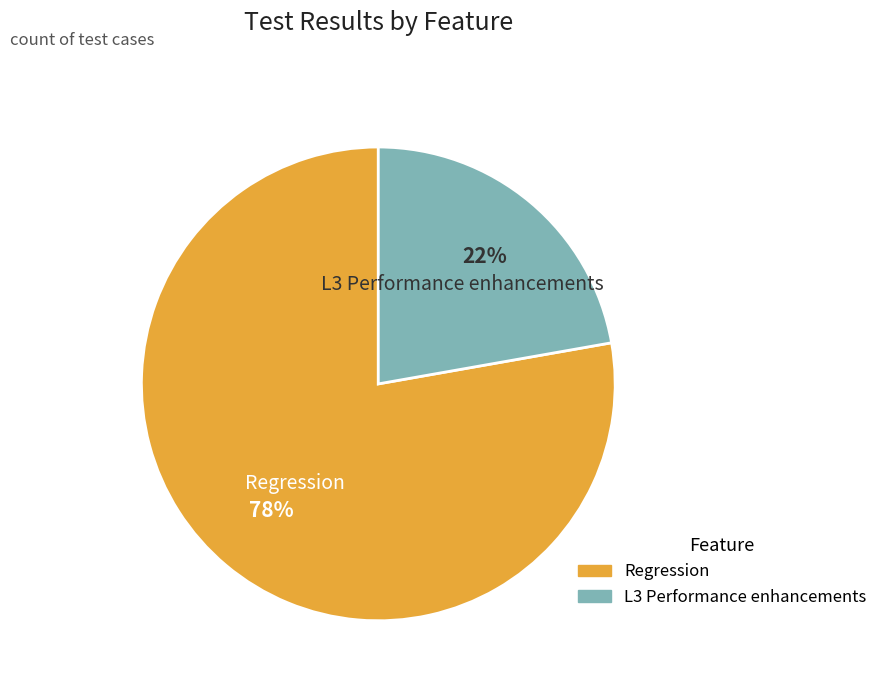

Combined, do Regression and L3 Performance enhancements account for over 50%?

Yes